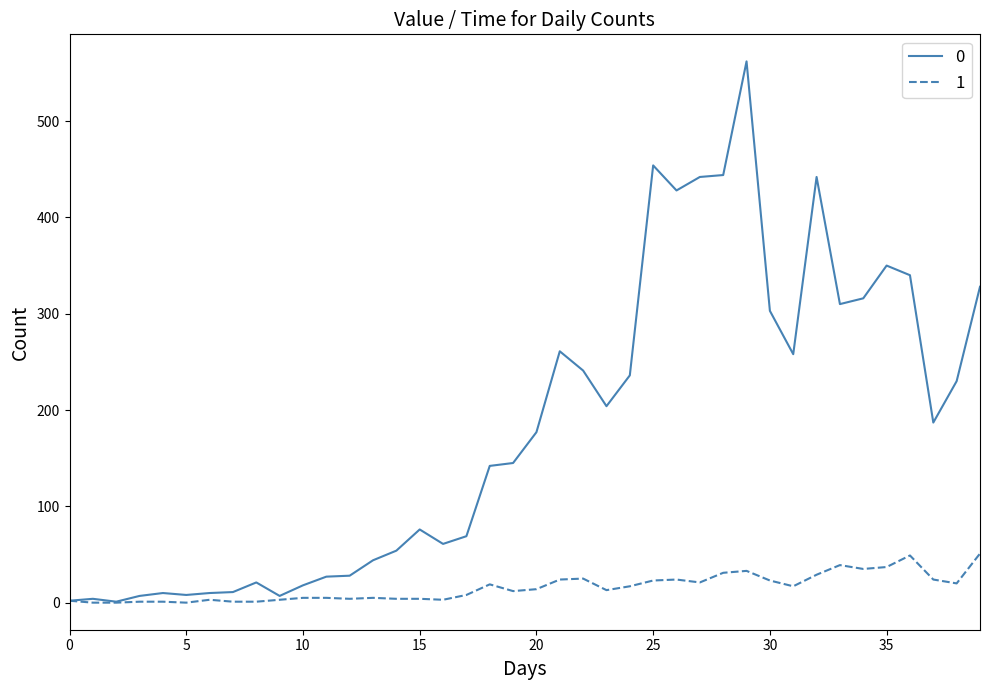

List the series in order of their overall mean, highest first.

0, 1